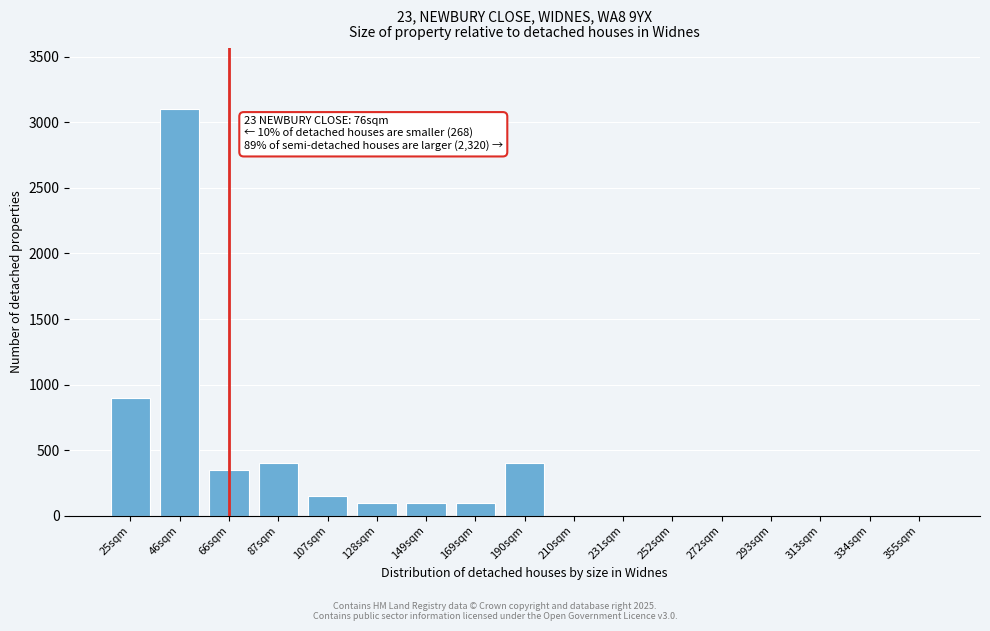

Reading left to right, extract all data points from this chart.

25sqm=900	46sqm=3100	66sqm=350	87sqm=400	107sqm=150	128sqm=100	149sqm=100	169sqm=100	190sqm=400	210sqm=0	231sqm=0	252sqm=0	272sqm=0	293sqm=0	313sqm=0	334sqm=0	355sqm=0